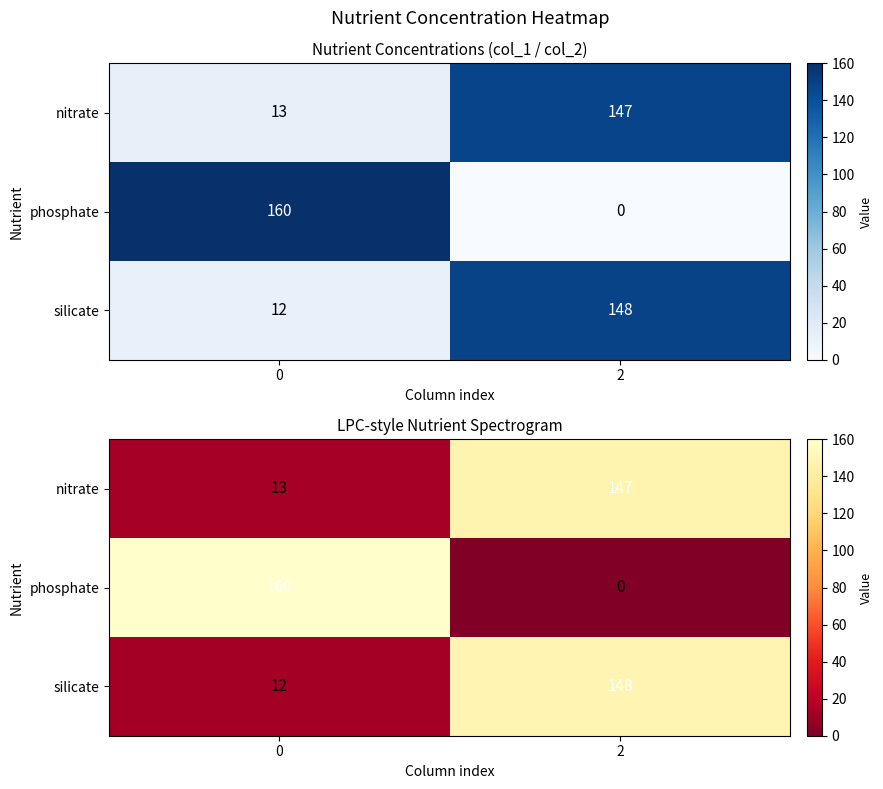

What is the total value across all series at 2?

295